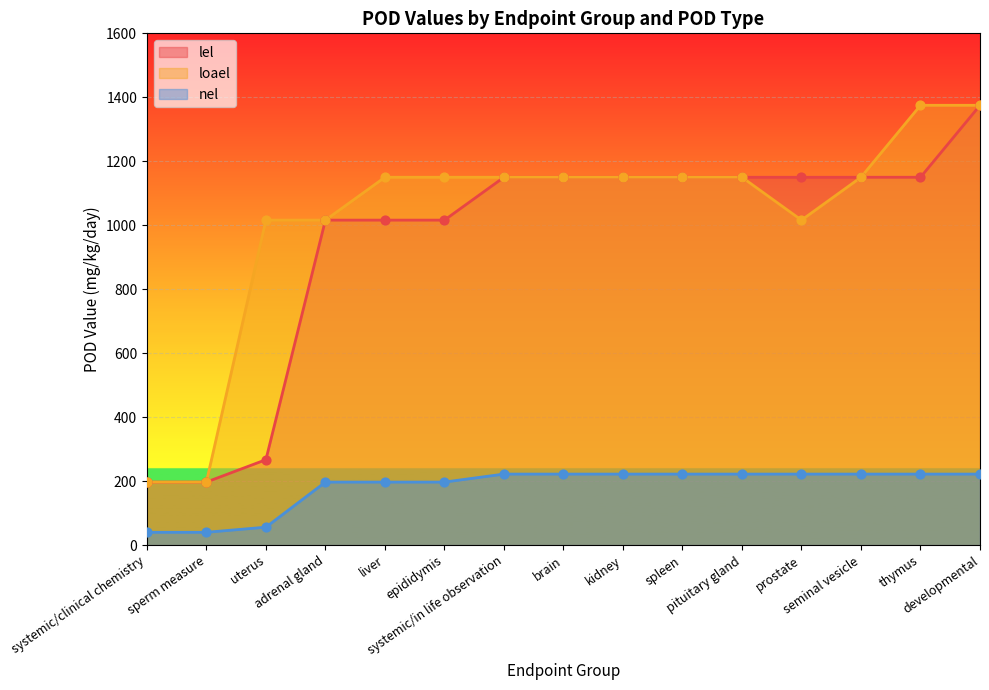

Which series has the widest spread of Y values?

lel